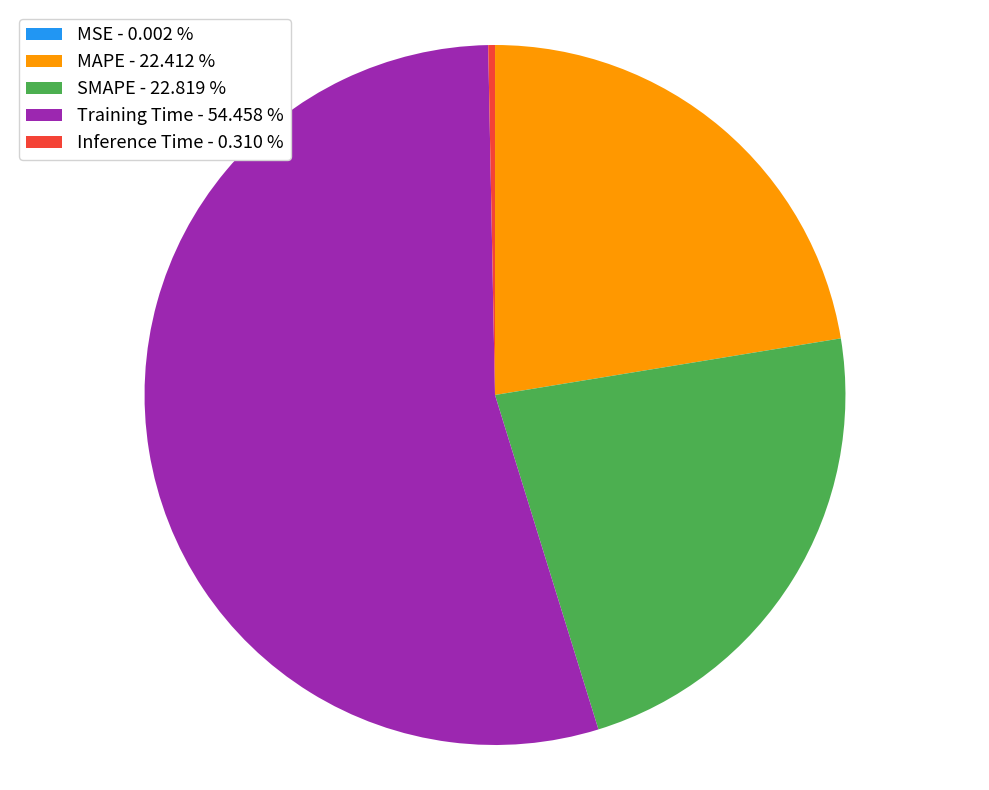

The Inference Time slice represents 14% of the pie. True or false?

False